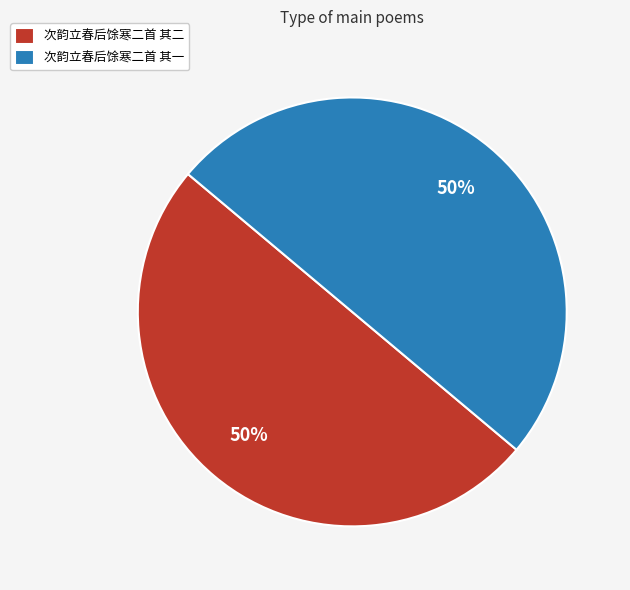

What is the ratio of the value at 次韵立春后馀寒二首 其二 to the value at 次韵立春后馀寒二首 其一?

1.0